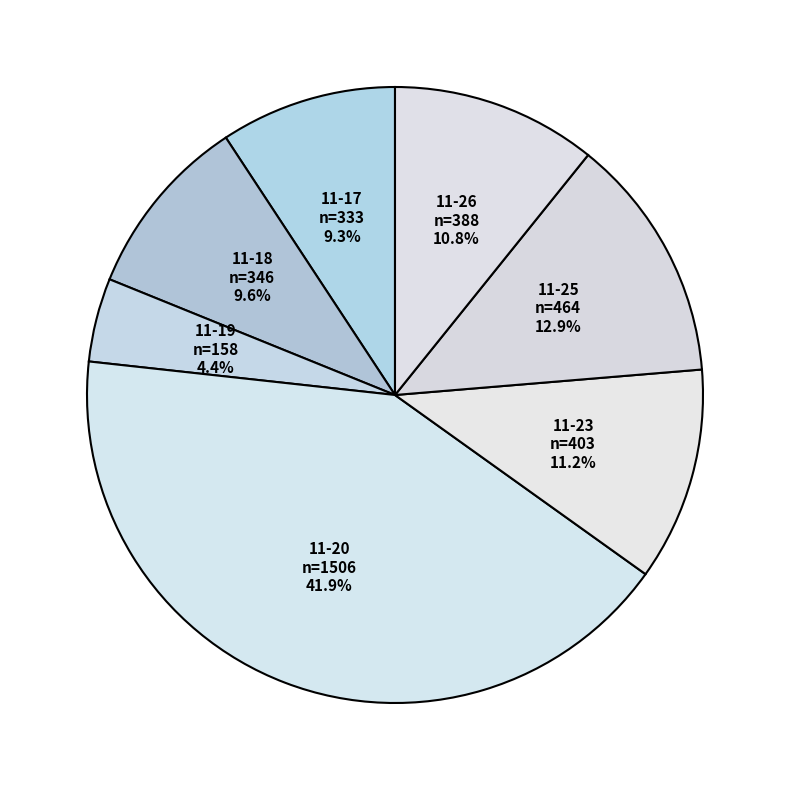

Count the number of slices in the pie.

7